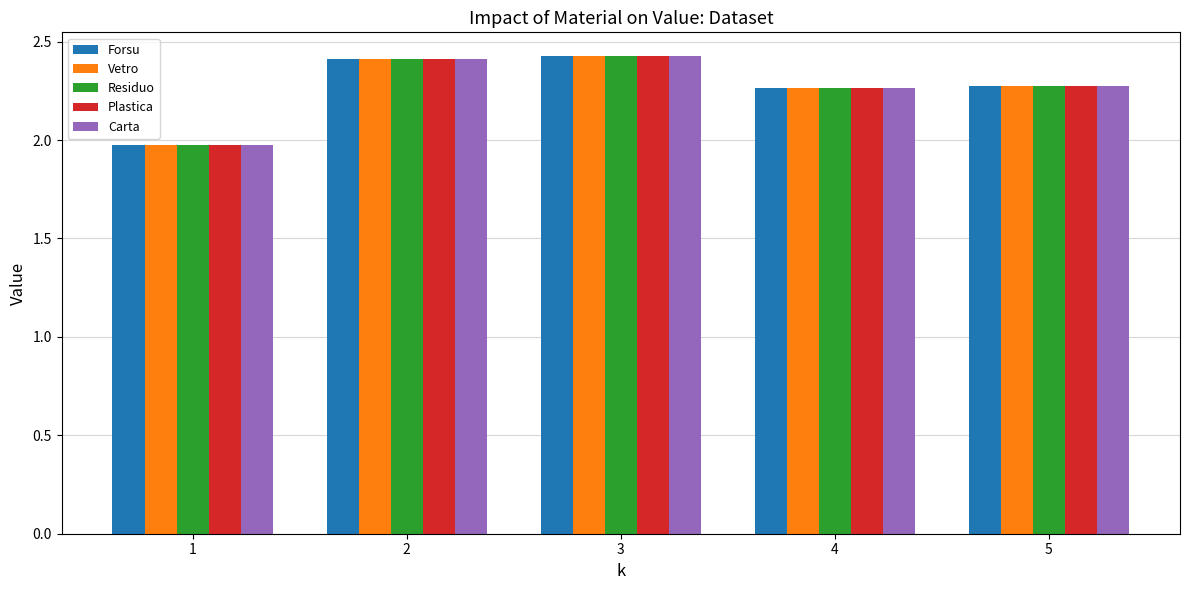

The Carta series shows 2.4 at 3. True or false?

True